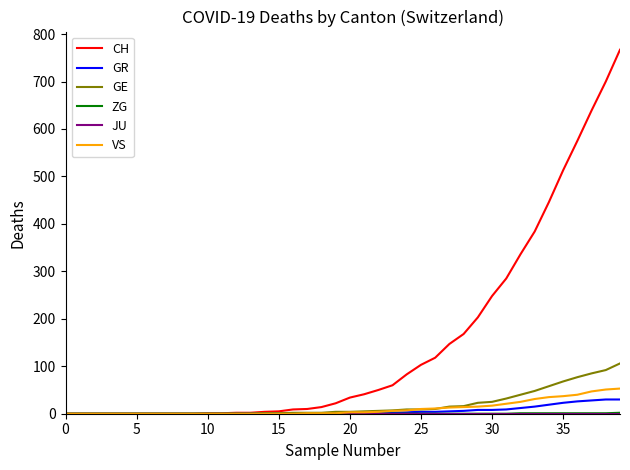

Which series has the widest spread of values?

CH